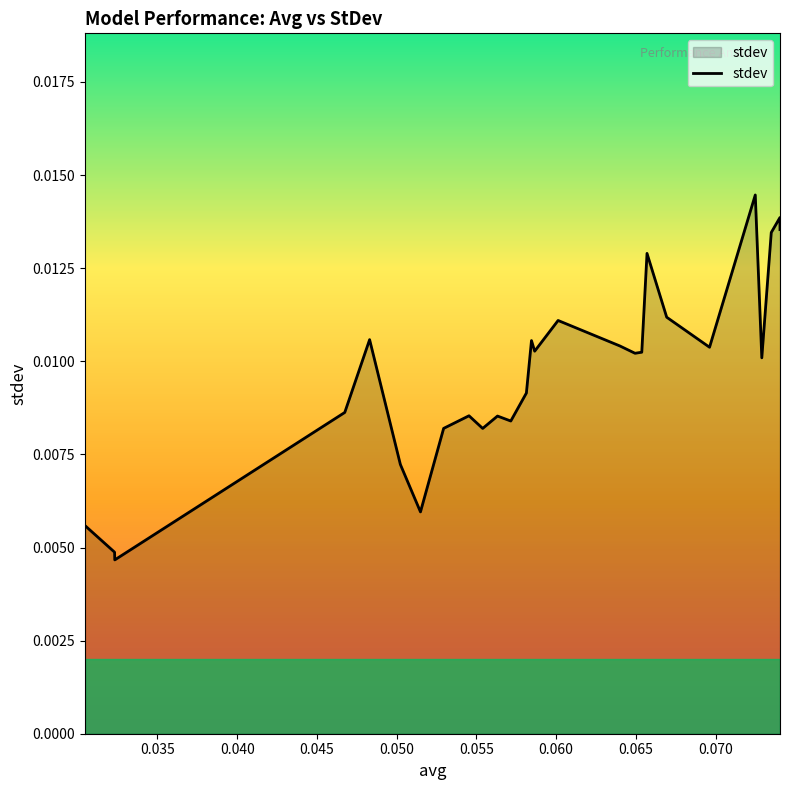

Count the values in the range 0 to 1.

27